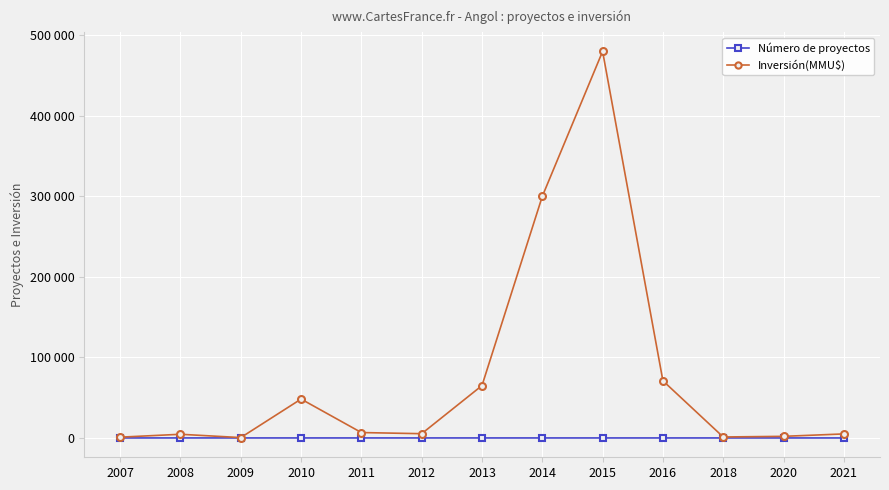

What is the sum of all Inversión(MMU$) values?

990541